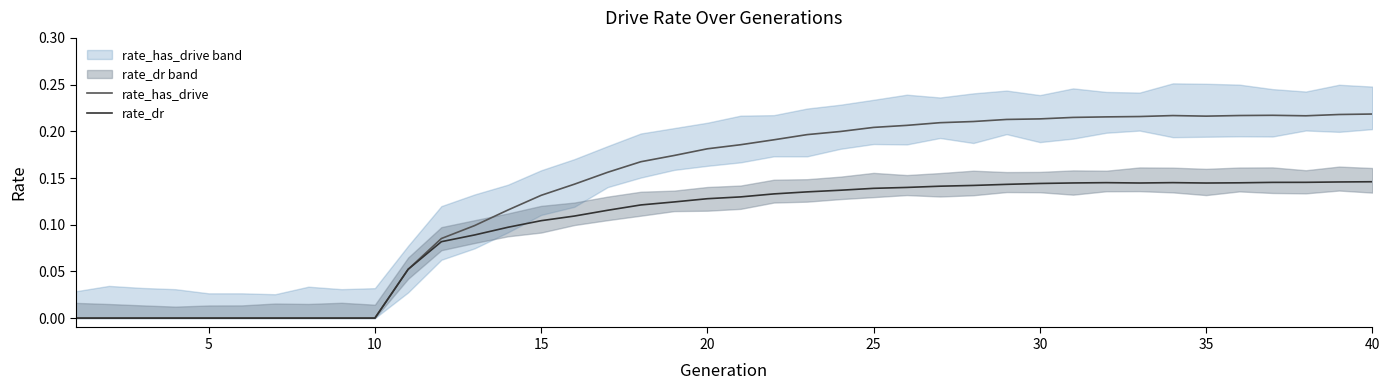

Is the value of rate_dr at 40 greater than the value of rate_has_drive at 19?

No